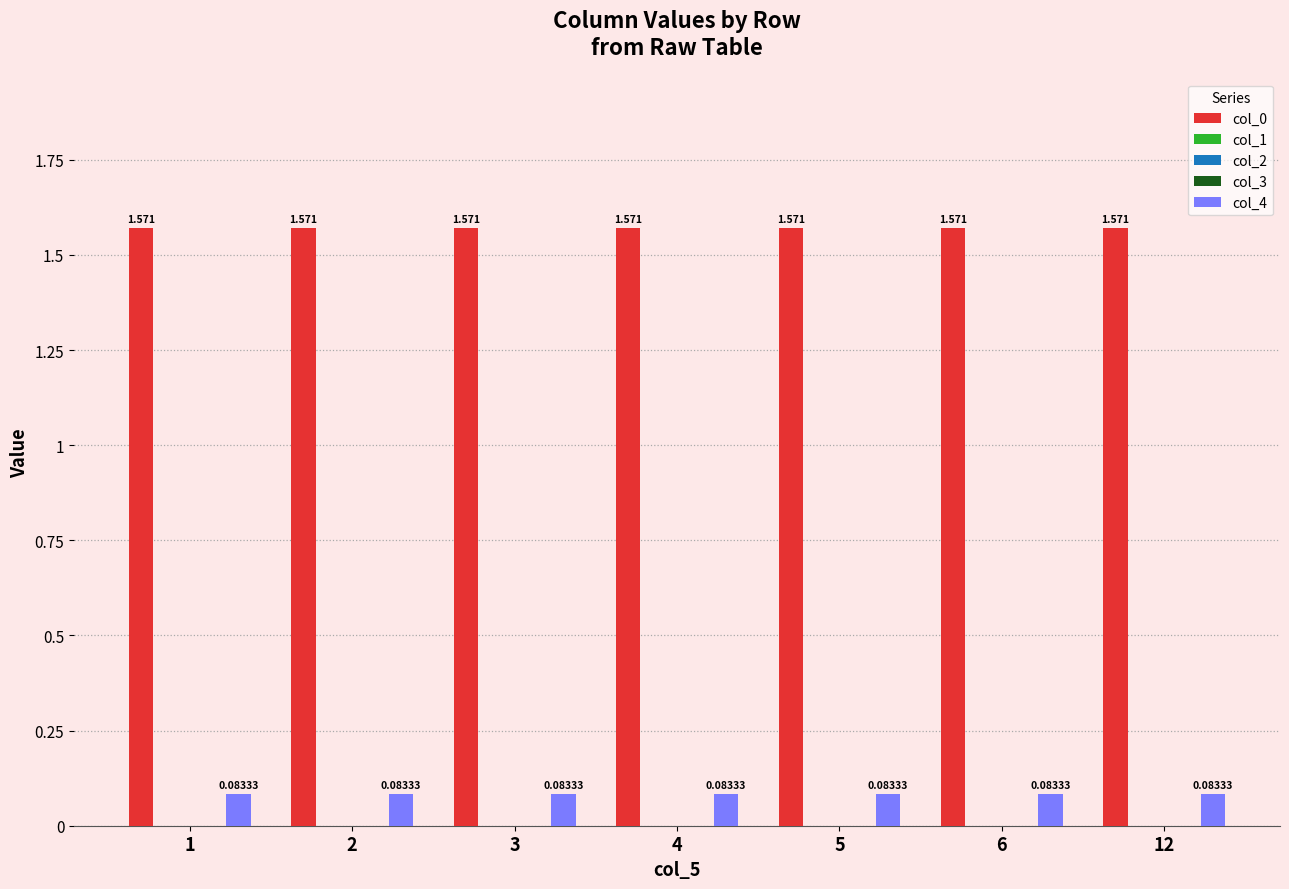

Which category has the lowest value in the col_4 series?

1